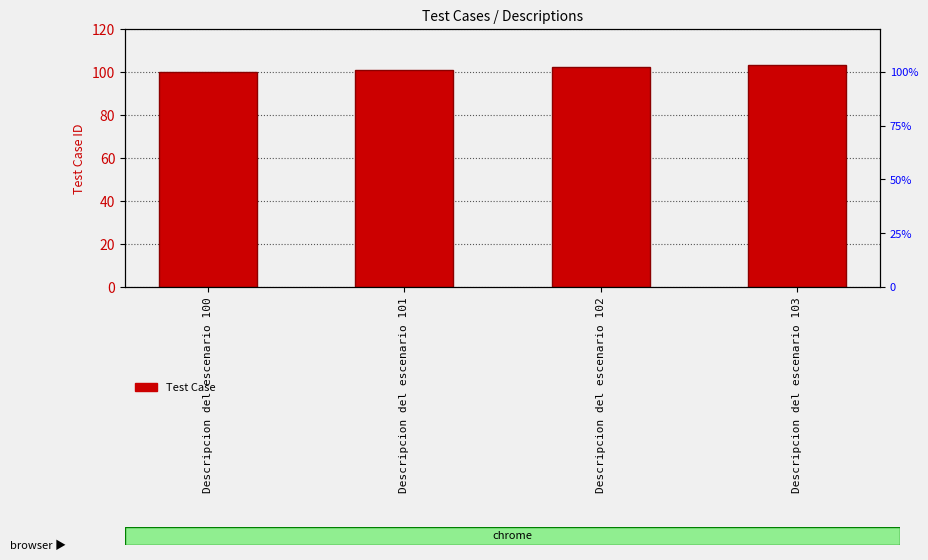

What is the change in value from Descripcion del escenario 100 to Descripcion del escenario 103?

+3